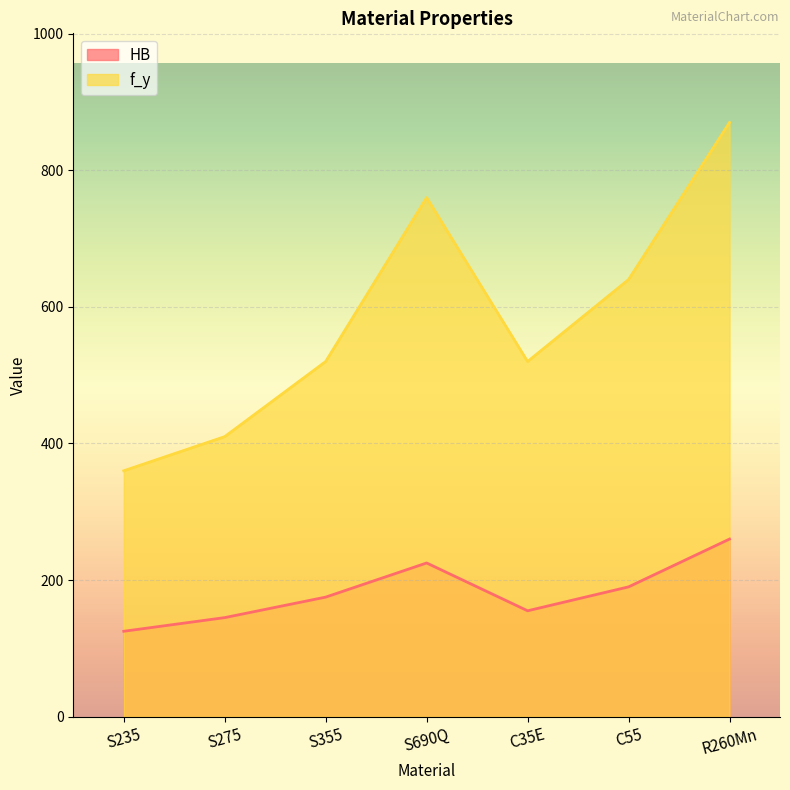

True or false: f_y and HB cross at least once.

False